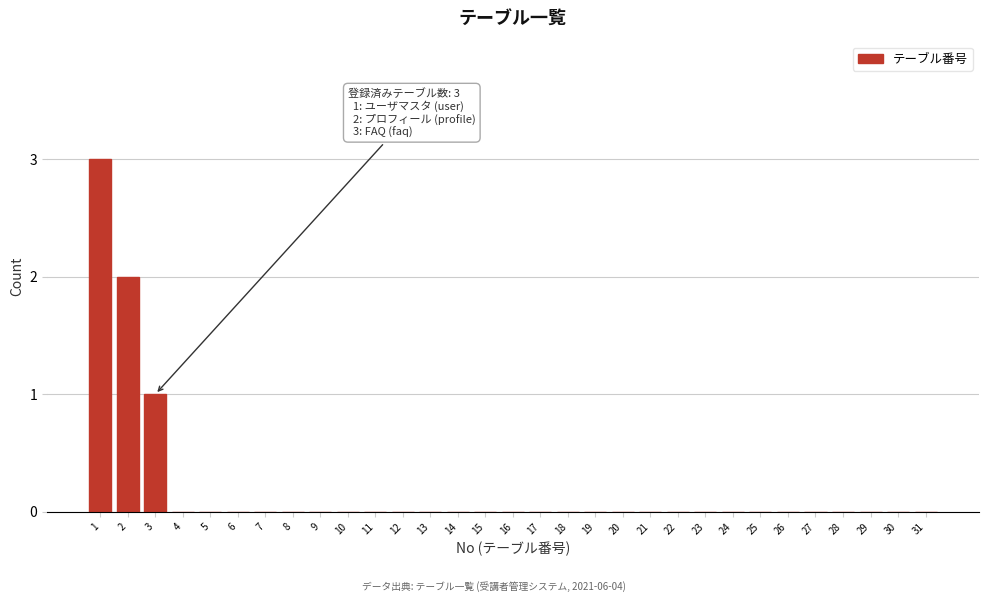

What is the maximum value shown in the chart?

3